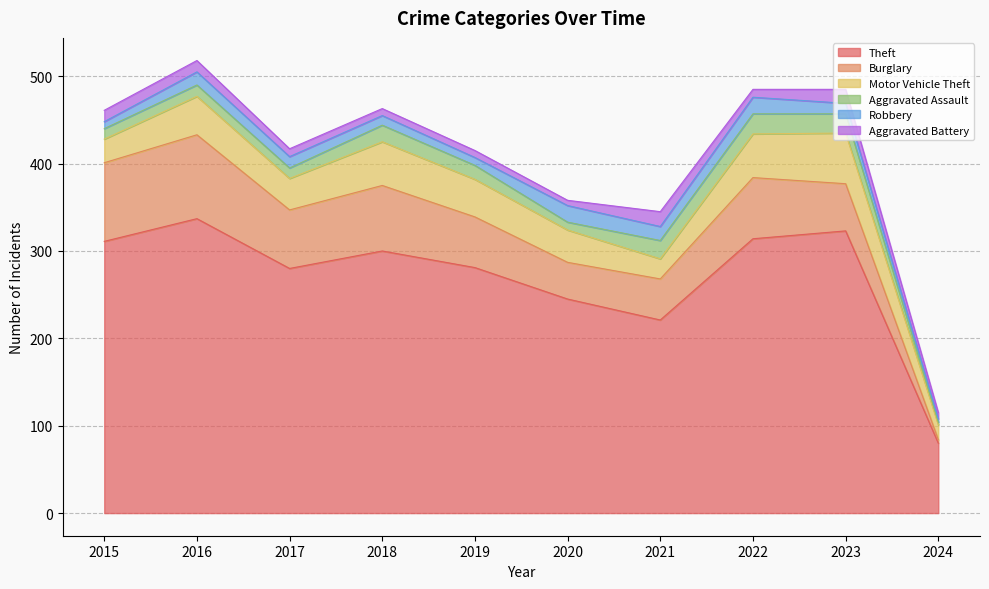

What is the total value across all series at 2020?

358